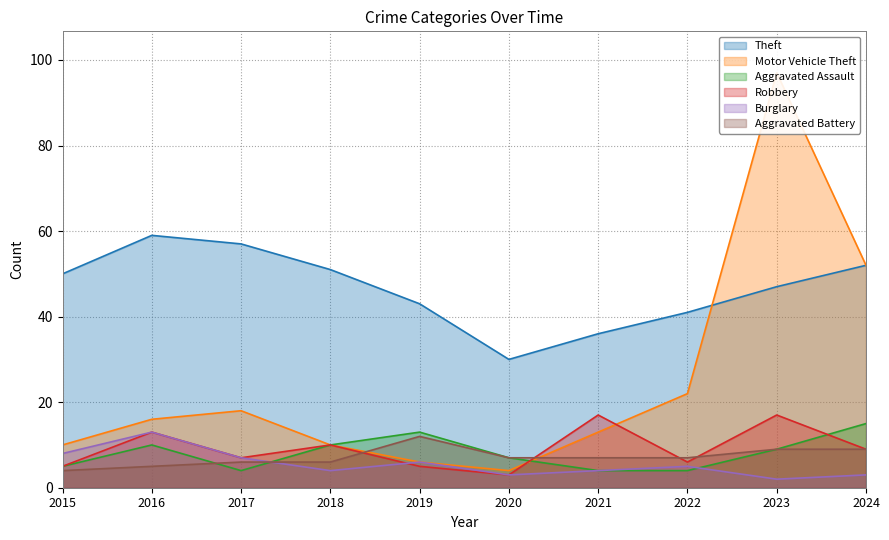

How many interior local peaks does the Aggravated Battery series have?

1